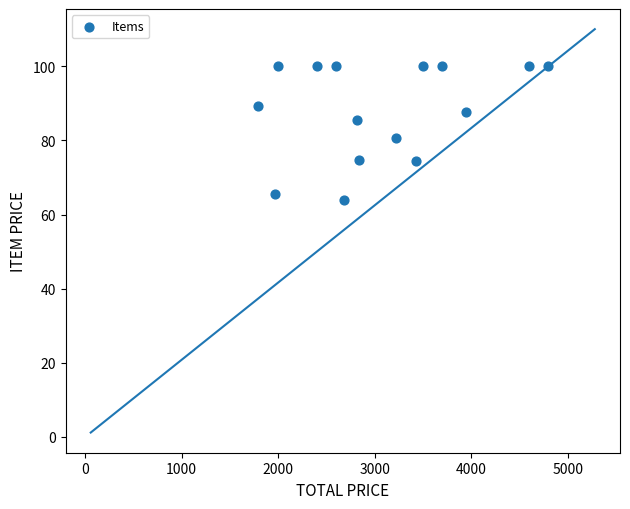

What is the range of Y values (max minus min)?

36.1